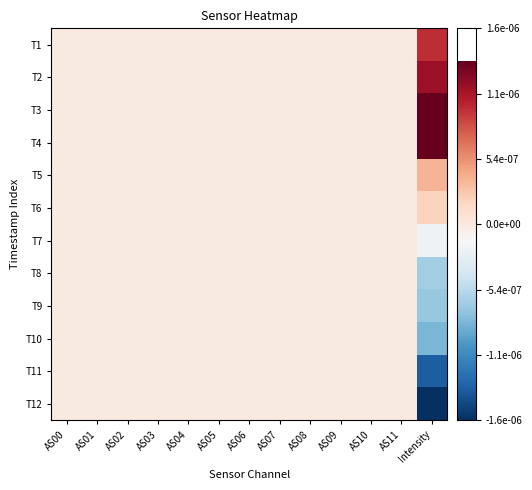

Reading right to left, list all the values displayed in this chart.

T1: Intensity=1.0	AS11=0.0	AS10=0.0	AS09=0.0	AS08=0.0	AS07=0.0	AS06=0.0	AS05=0.0	AS04=0.0	AS03=0.0	AS02=0.0	AS01=0.0	AS00=0.0
T2: Intensity=1.1	AS11=0.0	AS10=0.0	AS09=0.0	AS08=0.0	AS07=0.0	AS06=0.0	AS05=0.0	AS04=0.0	AS03=0.0	AS02=0.0	AS01=0.0	AS00=0.0
T3: Intensity=1.3	AS11=0.0	AS10=0.0	AS09=0.0	AS08=0.0	AS07=0.0	AS06=0.0	AS05=0.0	AS04=0.0	AS03=0.0	AS02=0.0	AS01=0.0	AS00=0.0
T4: Intensity=1.3	AS11=0.0	AS10=0.0	AS09=0.0	AS08=0.0	AS07=0.0	AS06=0.0	AS05=0.0	AS04=0.0	AS03=0.0	AS02=0.0	AS01=0.0	AS00=0.0
T5: Intensity=0.4	AS11=0.0	AS10=0.0	AS09=0.0	AS08=0.0	AS07=0.0	AS06=0.0	AS05=0.0	AS04=0.0	AS03=0.0	AS02=0.0	AS01=0.0	AS00=0.0
T6: Intensity=0.2	AS11=0.0	AS10=0.0	AS09=0.0	AS08=0.0	AS07=0.0	AS06=0.0	AS05=0.0	AS04=0.0	AS03=0.0	AS02=0.0	AS01=0.0	AS00=0.0
T7: Intensity=-0.2	AS11=0.0	AS10=0.0	AS09=0.0	AS08=0.0	AS07=0.0	AS06=0.0	AS05=0.0	AS04=0.0	AS03=0.0	AS02=0.0	AS01=0.0	AS00=0.0
T8: Intensity=-0.6	AS11=0.0	AS10=0.0	AS09=0.0	AS08=0.0	AS07=0.0	AS06=0.0	AS05=0.0	AS04=0.0	AS03=0.0	AS02=0.0	AS01=0.0	AS00=0.0
T9: Intensity=-0.7	AS11=0.0	AS10=0.0	AS09=0.0	AS08=0.0	AS07=0.0	AS06=0.0	AS05=0.0	AS04=0.0	AS03=0.0	AS02=0.0	AS01=0.0	AS00=0.0
T10: Intensity=-0.8	AS11=0.0	AS10=0.0	AS09=0.0	AS08=0.0	AS07=0.0	AS06=0.0	AS05=0.0	AS04=0.0	AS03=0.0	AS02=0.0	AS01=0.0	AS00=0.0
T11: Intensity=-1.4	AS11=0.0	AS10=0.0	AS09=0.0	AS08=0.0	AS07=0.0	AS06=0.0	AS05=0.0	AS04=0.0	AS03=0.0	AS02=0.0	AS01=0.0	AS00=0.0
T12: Intensity=-1.6	AS11=0.0	AS10=0.0	AS09=0.0	AS08=0.0	AS07=0.0	AS06=0.0	AS05=0.0	AS04=0.0	AS03=0.0	AS02=0.0	AS01=0.0	AS00=0.0